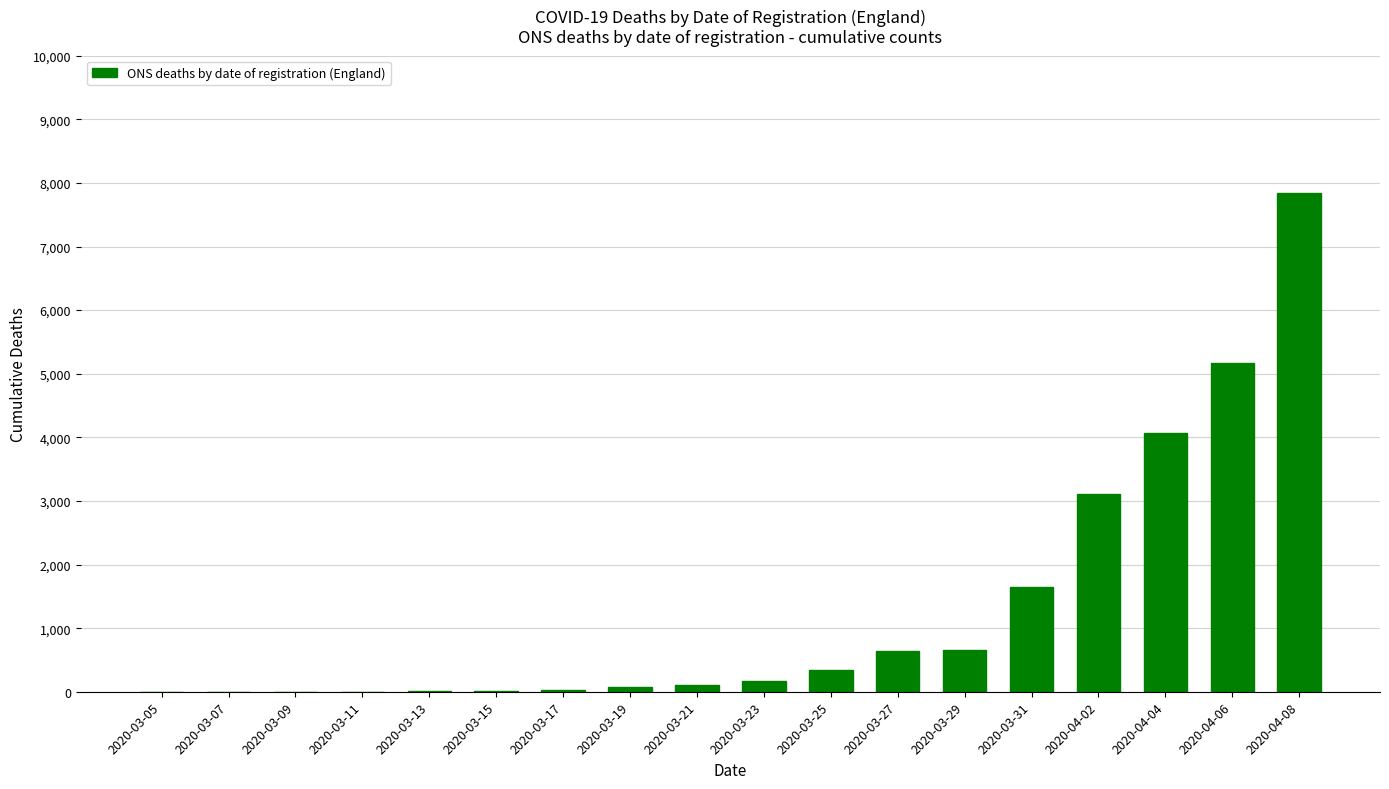

What is the maximum value shown in the chart?

7847